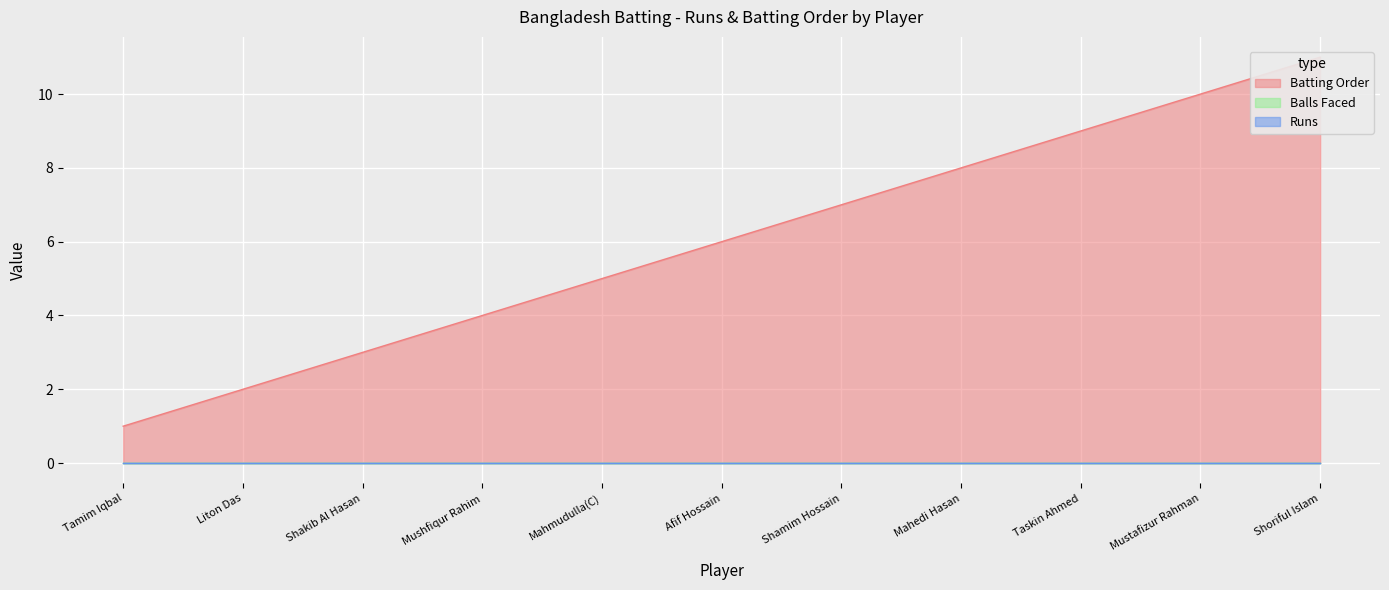

Count the number of data series in this chart.

3